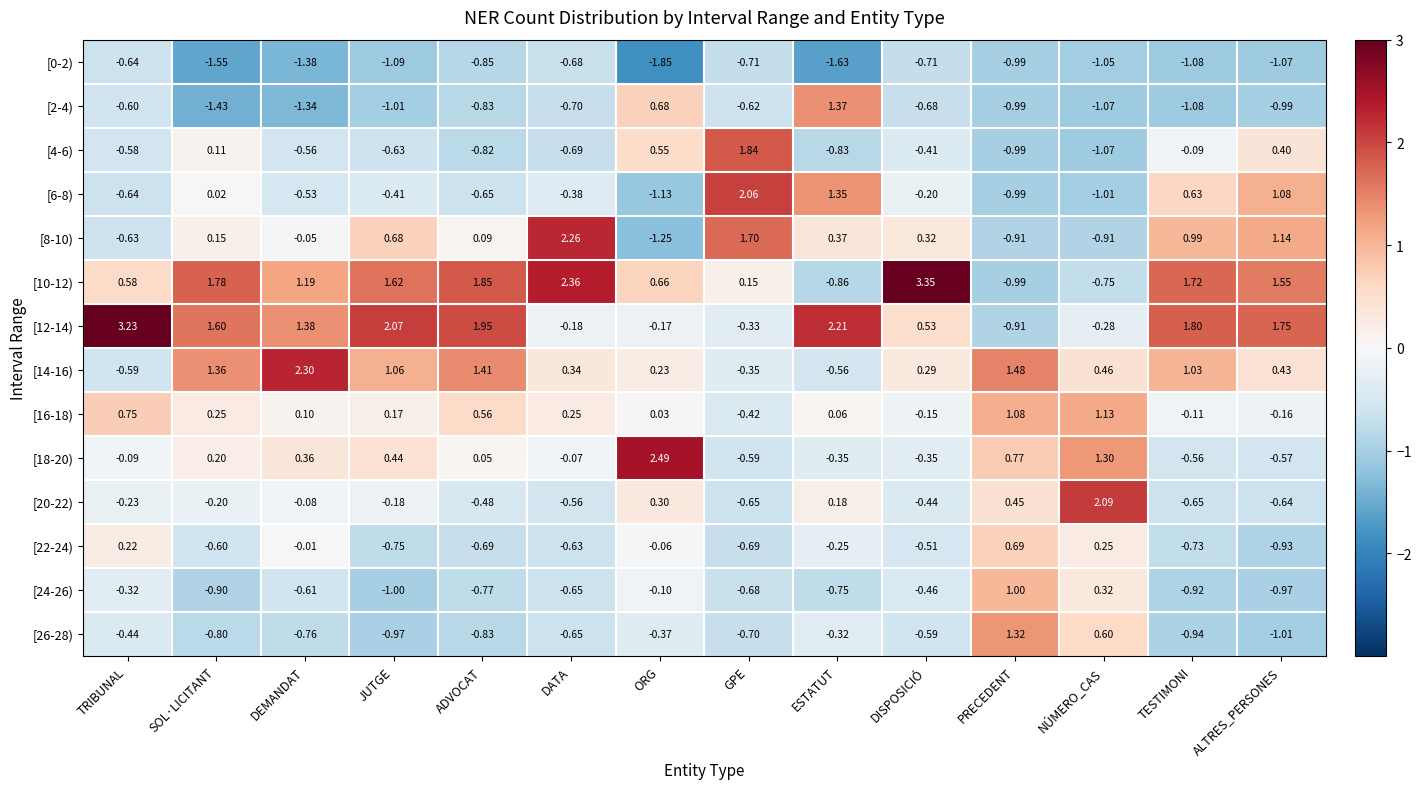

Rank the categories by [10-12) value from highest to lowest.

DISPOSICIÓ, DATA, ADVOCAT, SOL·LICITANT, TESTIMONI, JUTGE, ALTRES_PERSONES, DEMANDAT, ORG, TRIBUNAL, GPE, NÚMERO_CAS, ESTATUT, PRECEDENT